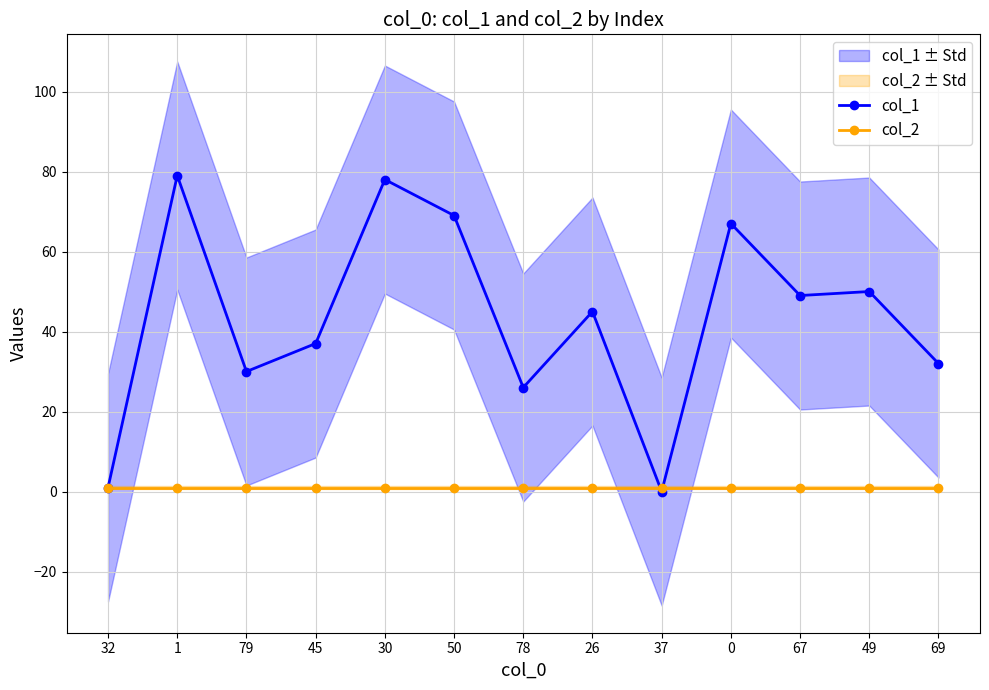

True or false: col_2 and col_1 cross at least once.

True